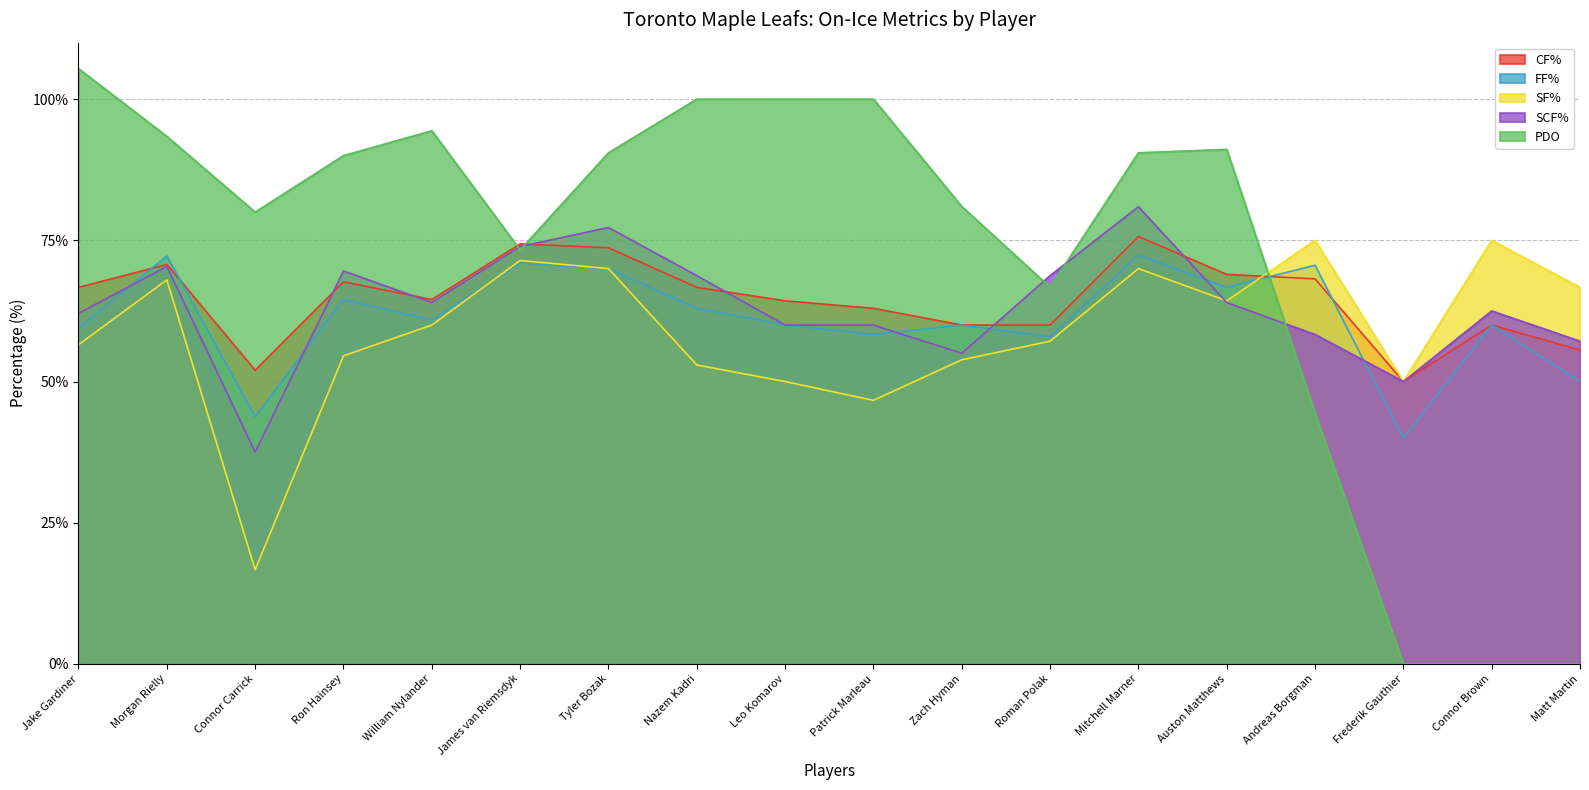

Where is the first local maximum for PDO?

William Nylander